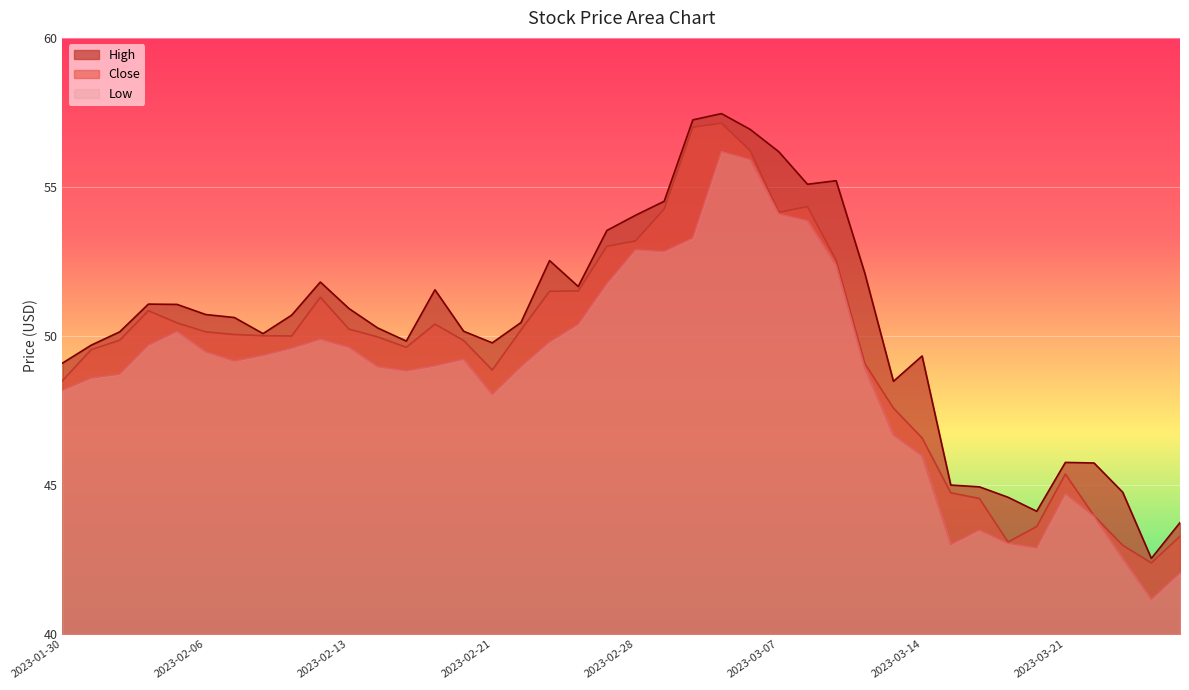

What is the greatest value displayed?

57.5